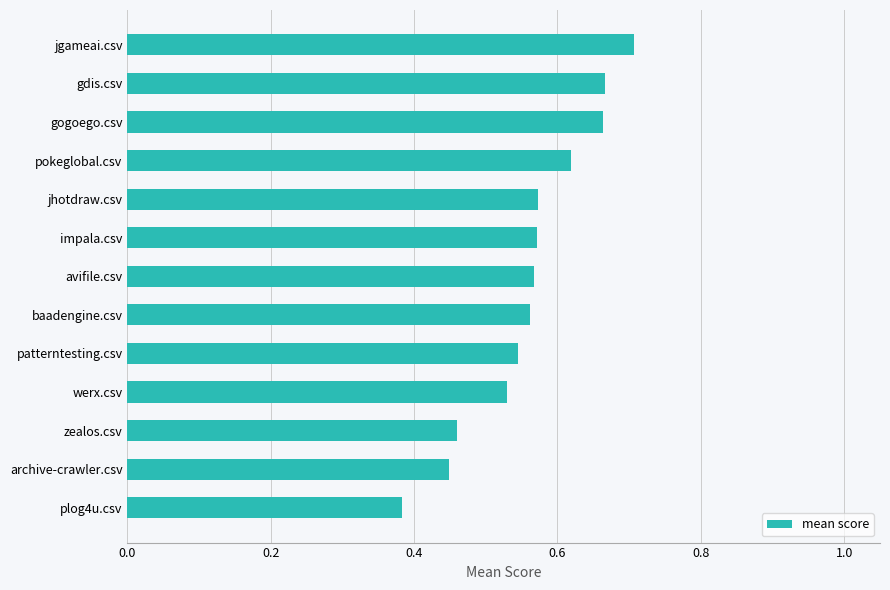

Does the chart contain stacked bars?

No